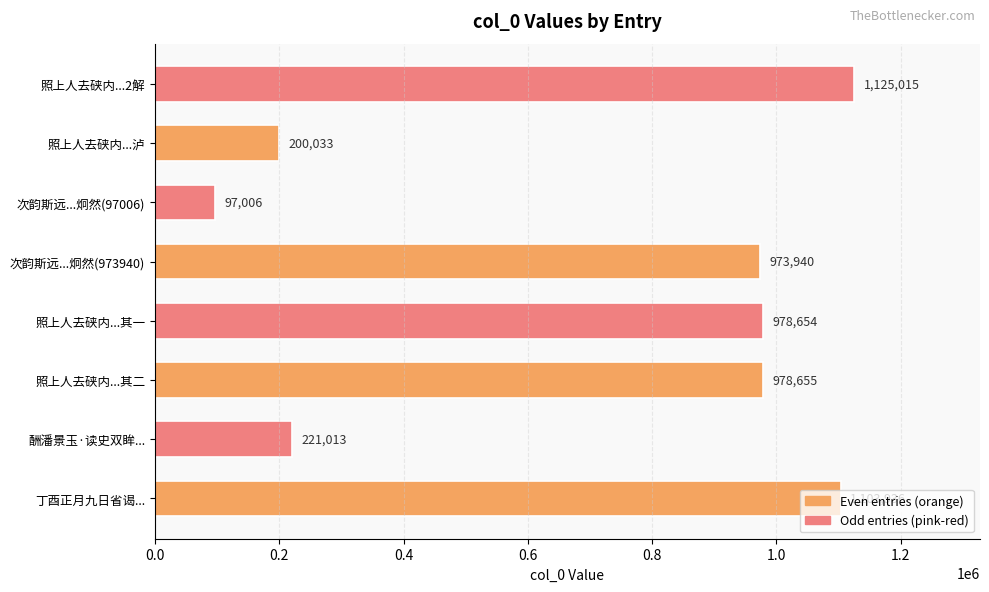

At which category does the chart reach its minimum across all series?

次韵斯远...炯然(97006)